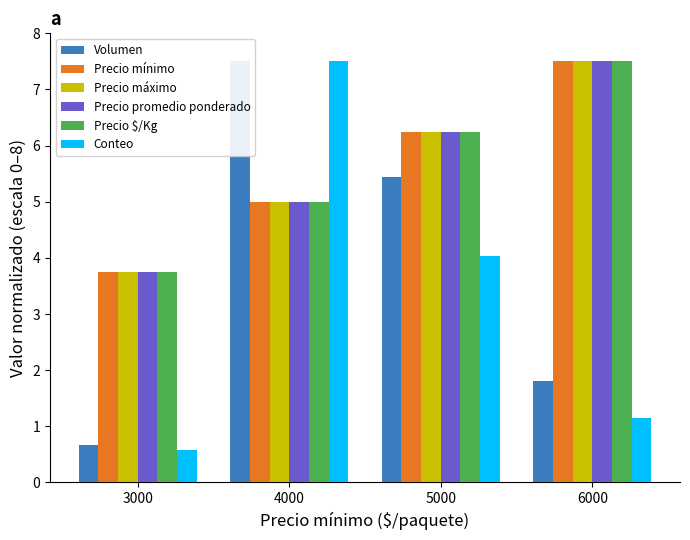

What is the sum of the Precio promedio ponderado values at 6000 and 5000?

13.8